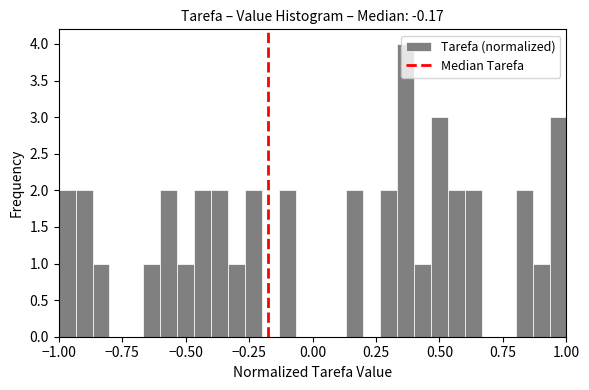

Around what value on the x-axis is the tallest bar? Give the approximate position of its centre, as read against the axis.

0.35